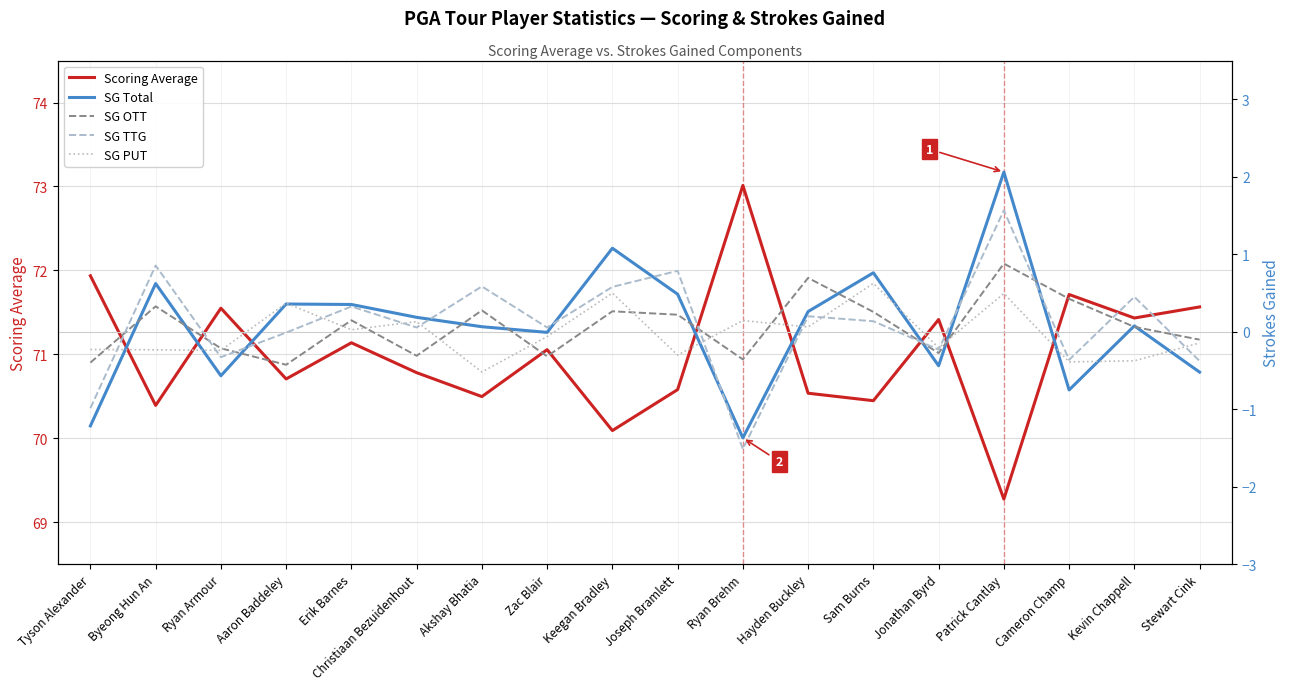

True or false: SG PUT has a value of -0.2 at Ryan Armour.

True